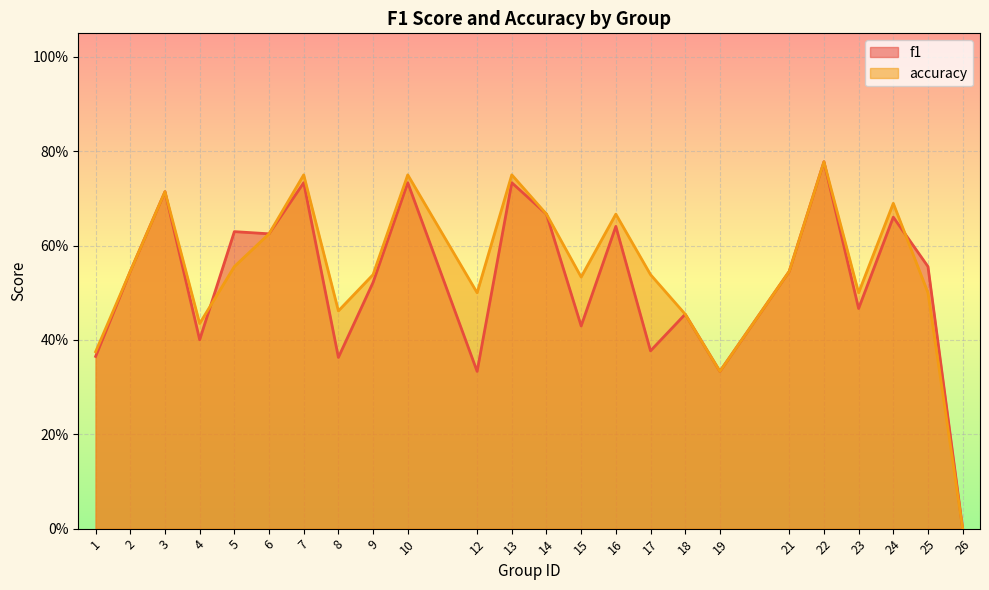

Where is accuracy nearest to the value 0?

26